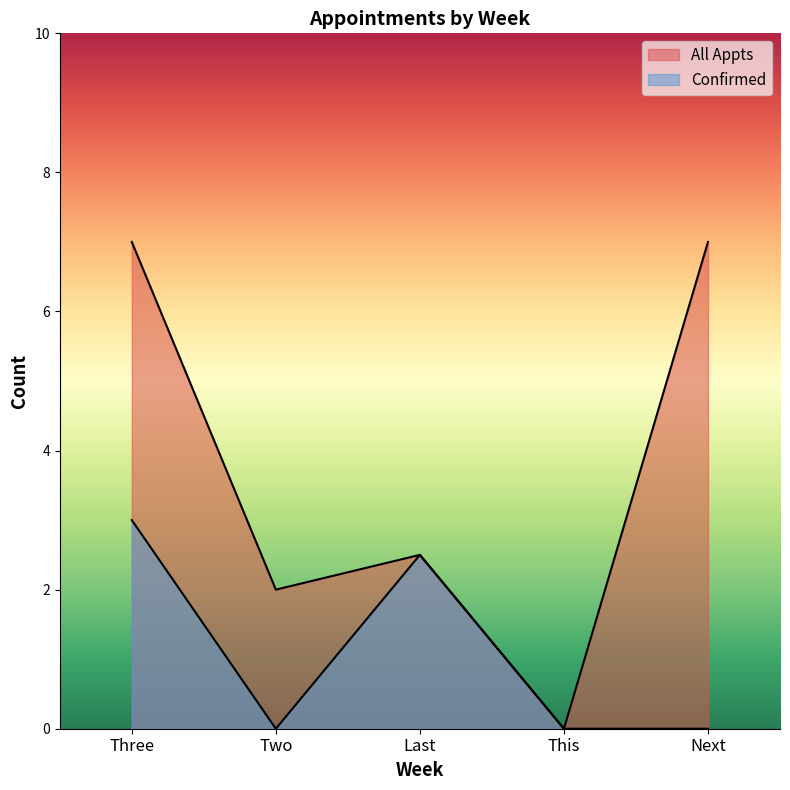

True or false: Confirmed has a value of -1.8 at This.

False